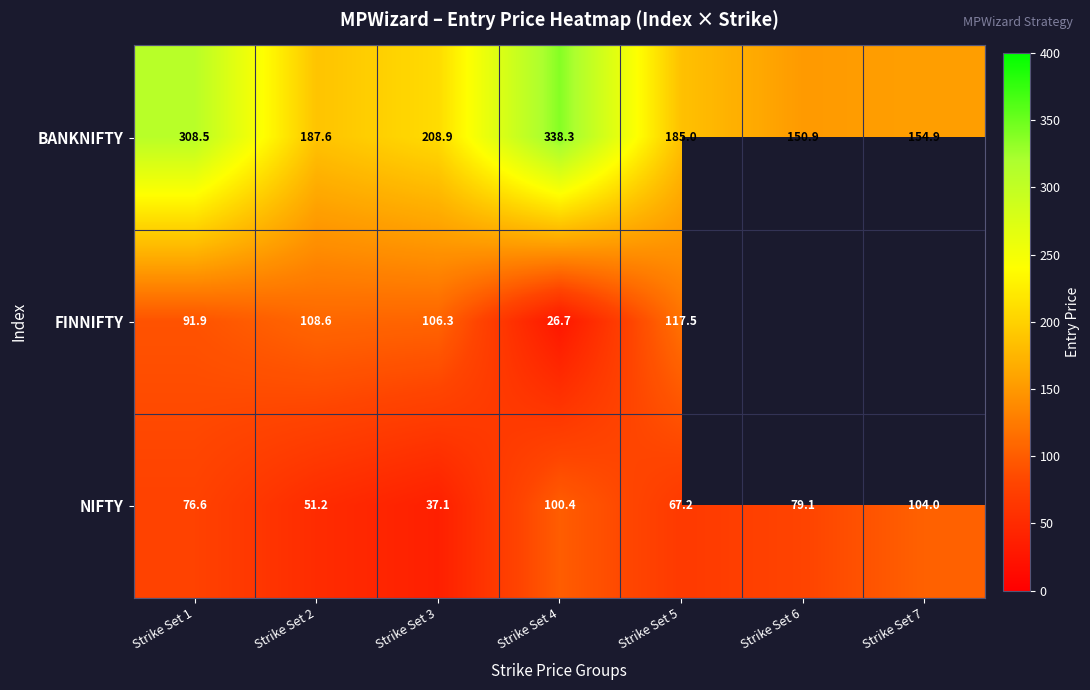

At how many categories does at least one series exceed 103?

7